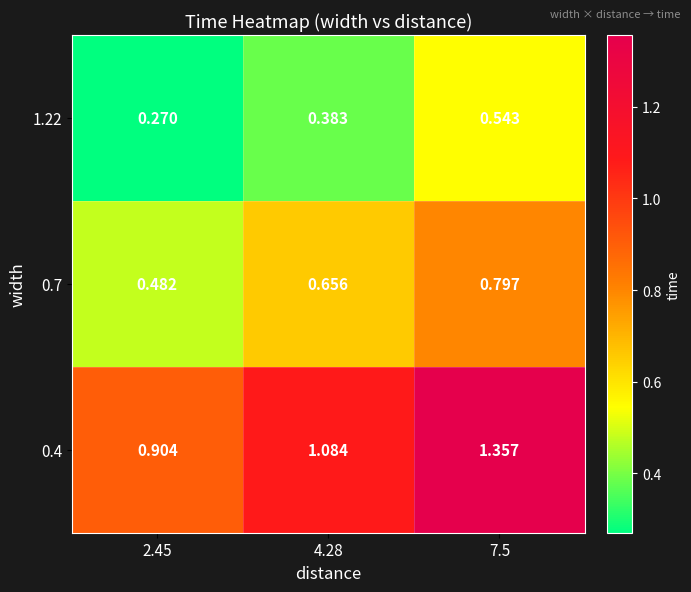

How many distinct data groups are displayed?

3